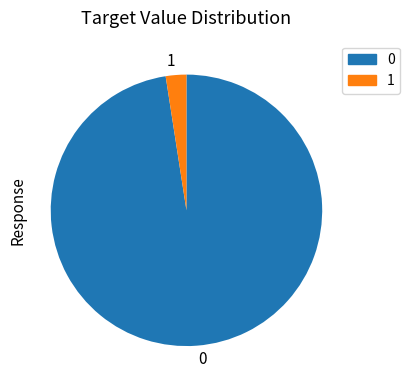

Is 1 the majority of the pie?

No